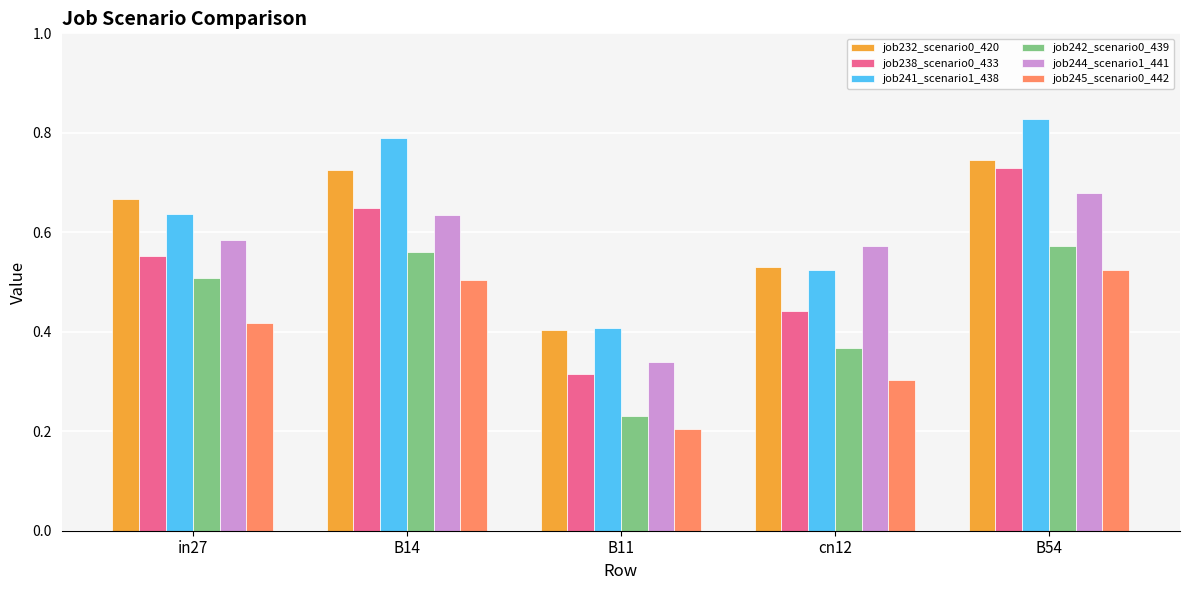

At which category does the chart reach its minimum across all series?

B11